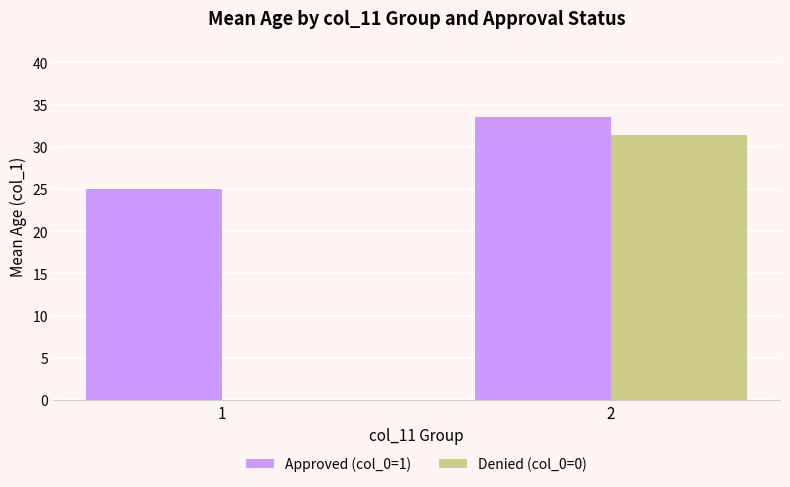

At which category is the sum across all series the highest?

2